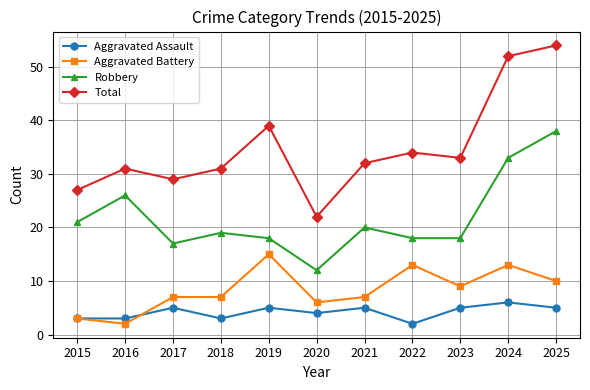

True or false: Robbery has more than 0 interior local peaks.

True